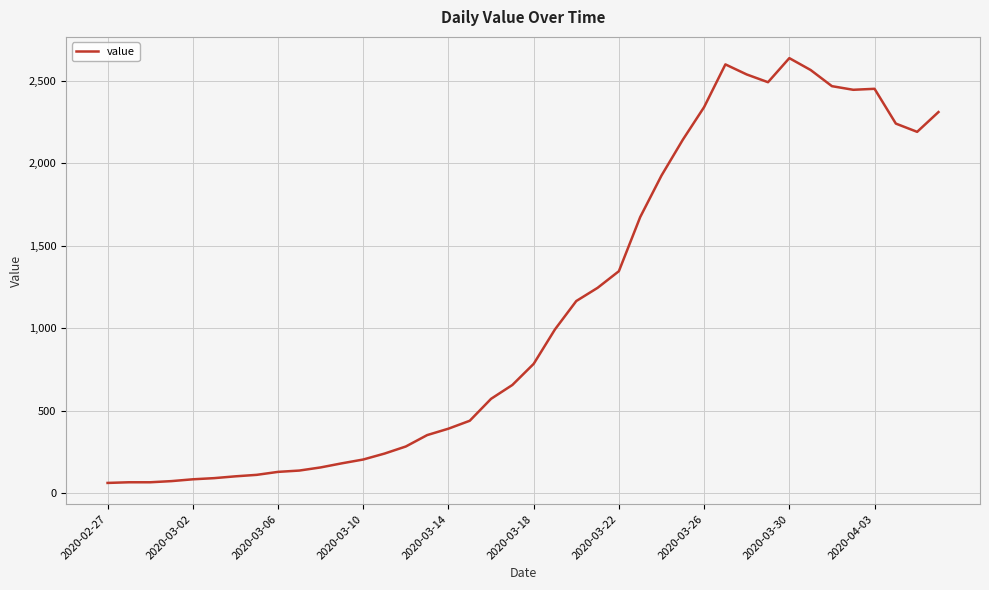

How many lines are shown in the chart?

1